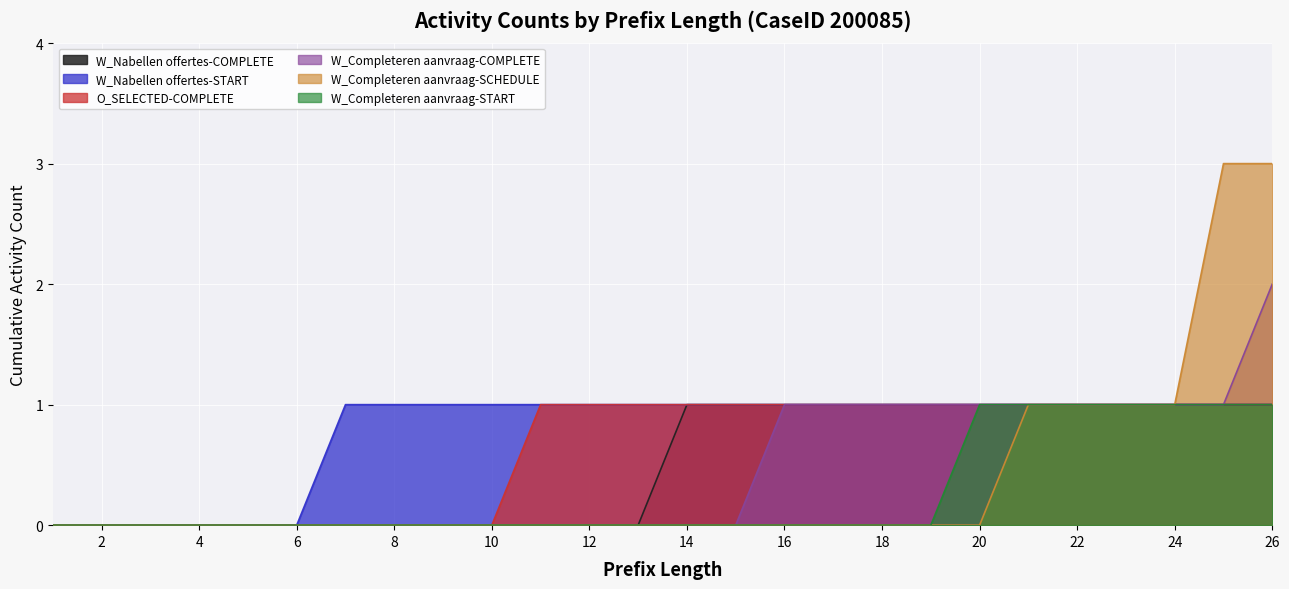

How many W_Completeren aanvraag-SCHEDULE values are between 0 and 1?

24